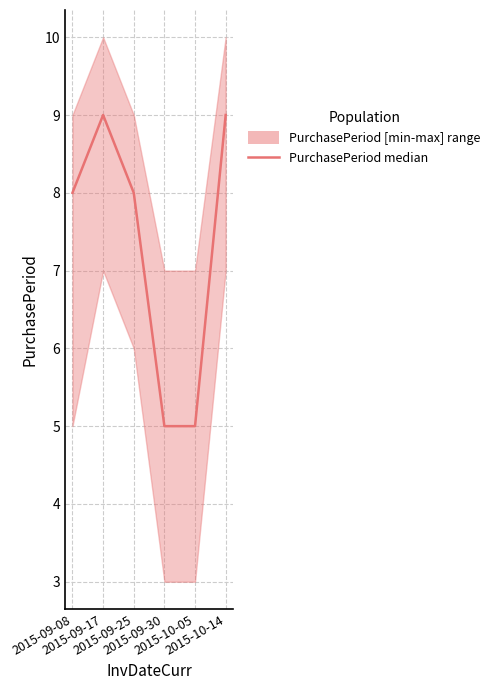

Which category has the highest value across all series?

2015-09-17